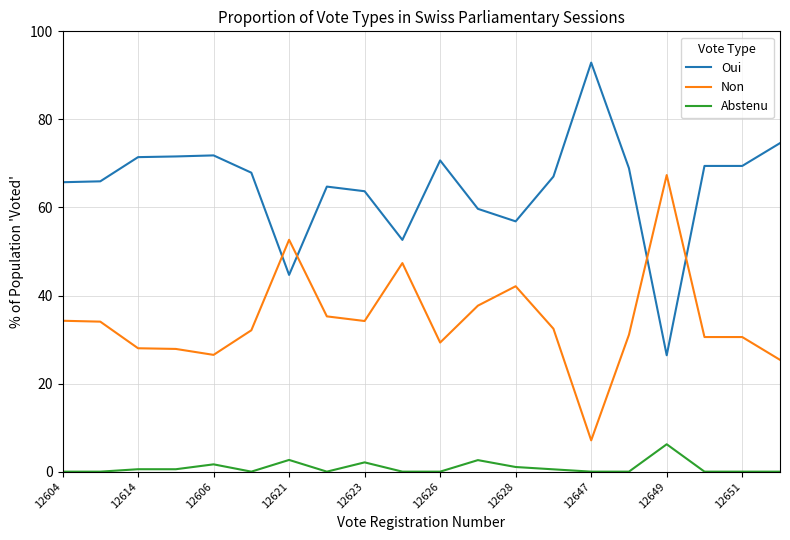

What is the maximum value for Non?

67.4